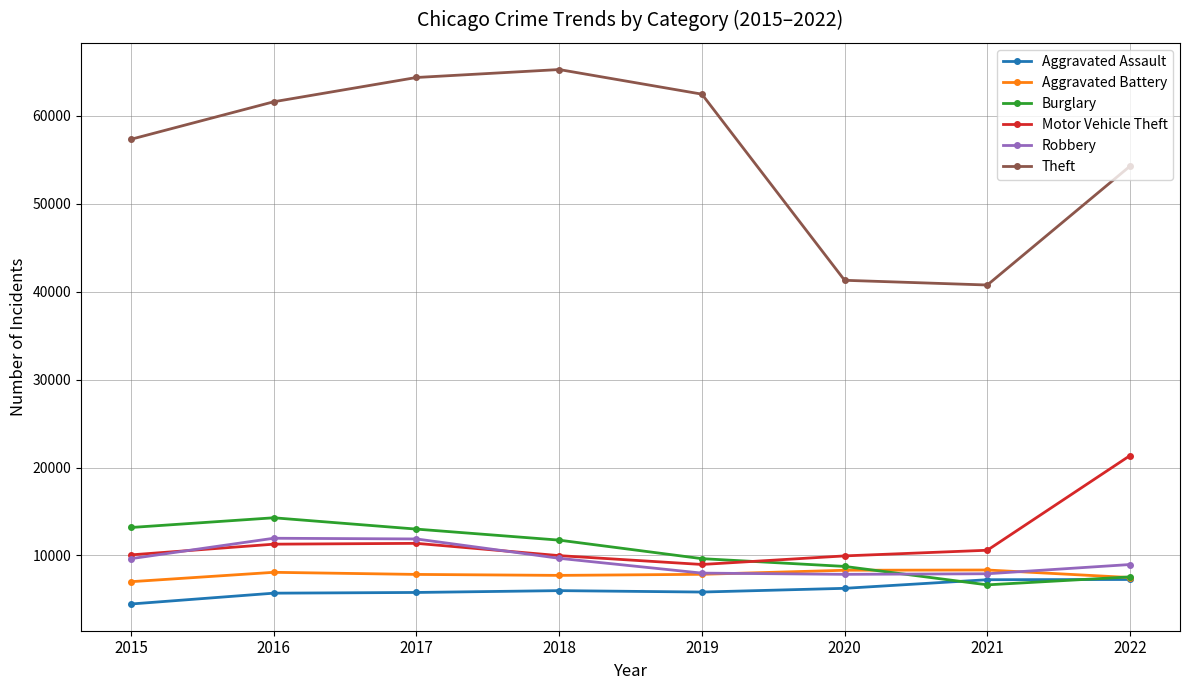

At which label is Theft closest to 53027?

2022